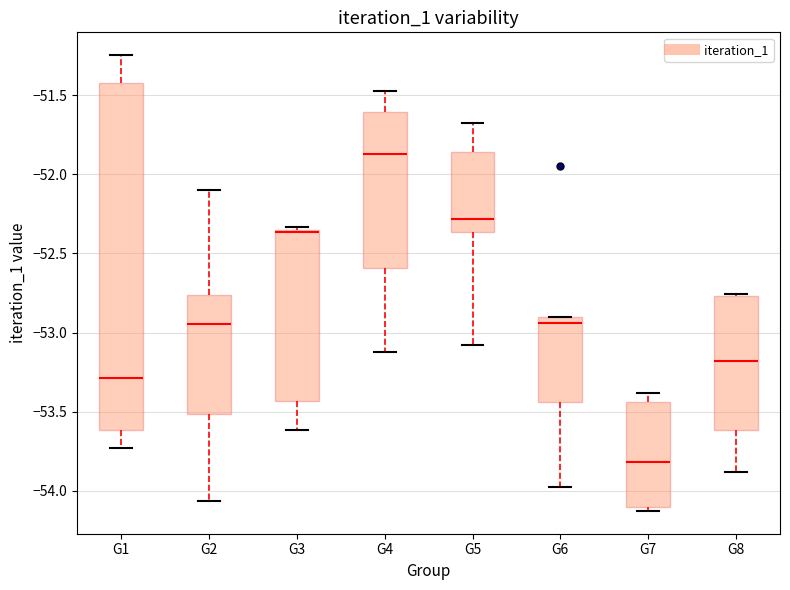

Which box is the tallest, from its lower edge to its upper edge?

G1